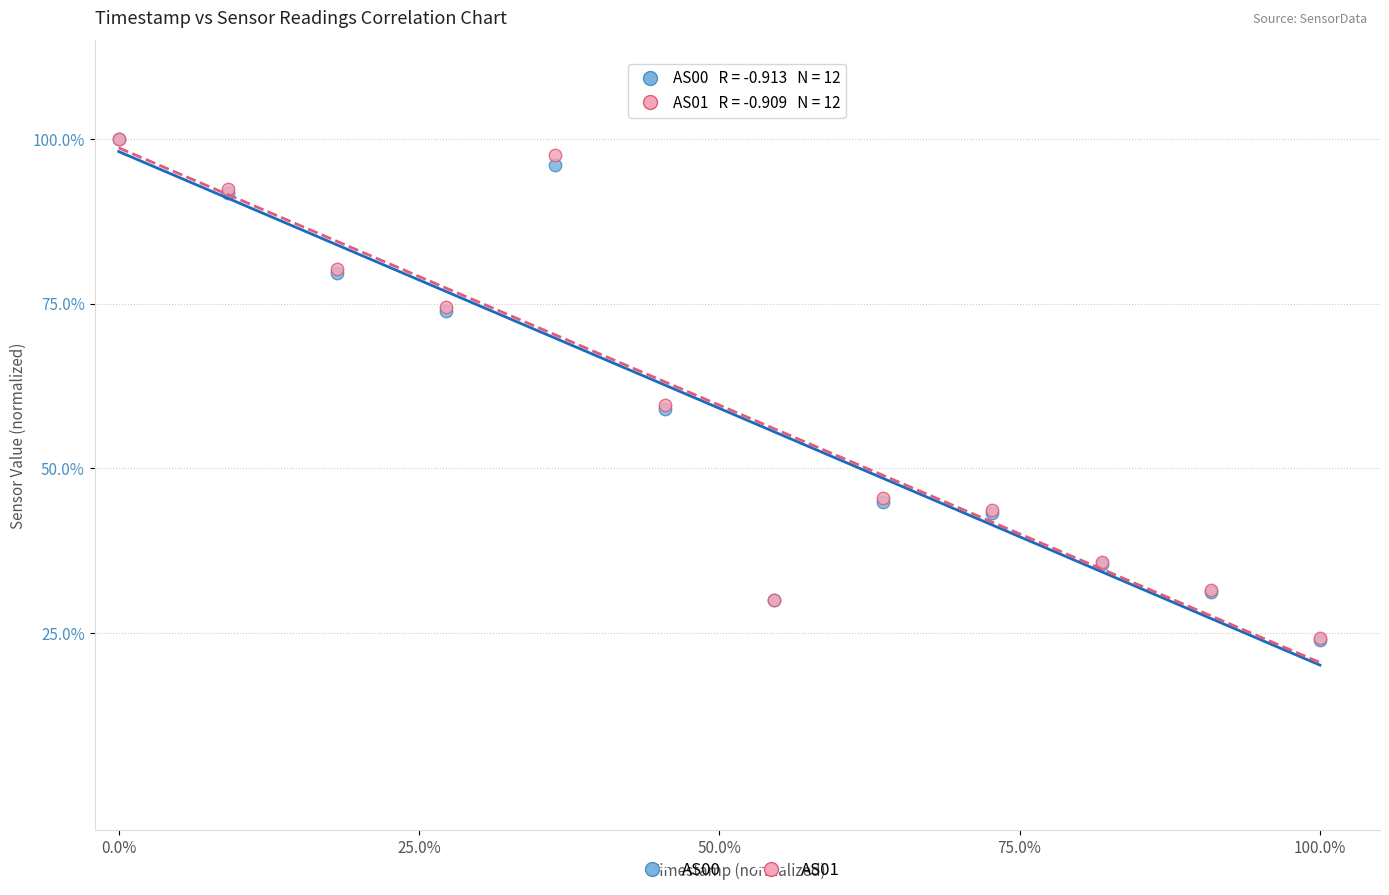

What are all the series names shown in the legend?

AS00, AS01